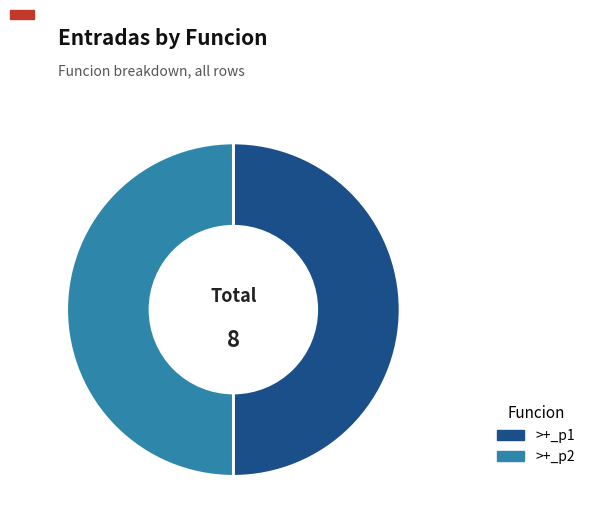

True or false: >+_p2 accounts for 60% of the total.

False